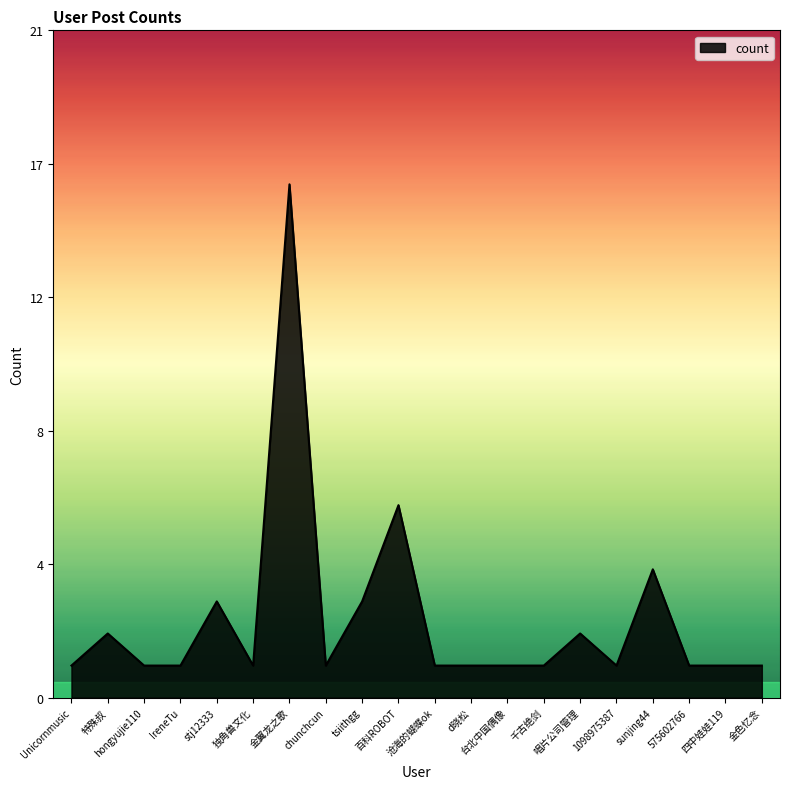

Does the chart display data point markers on the line(s)?

No